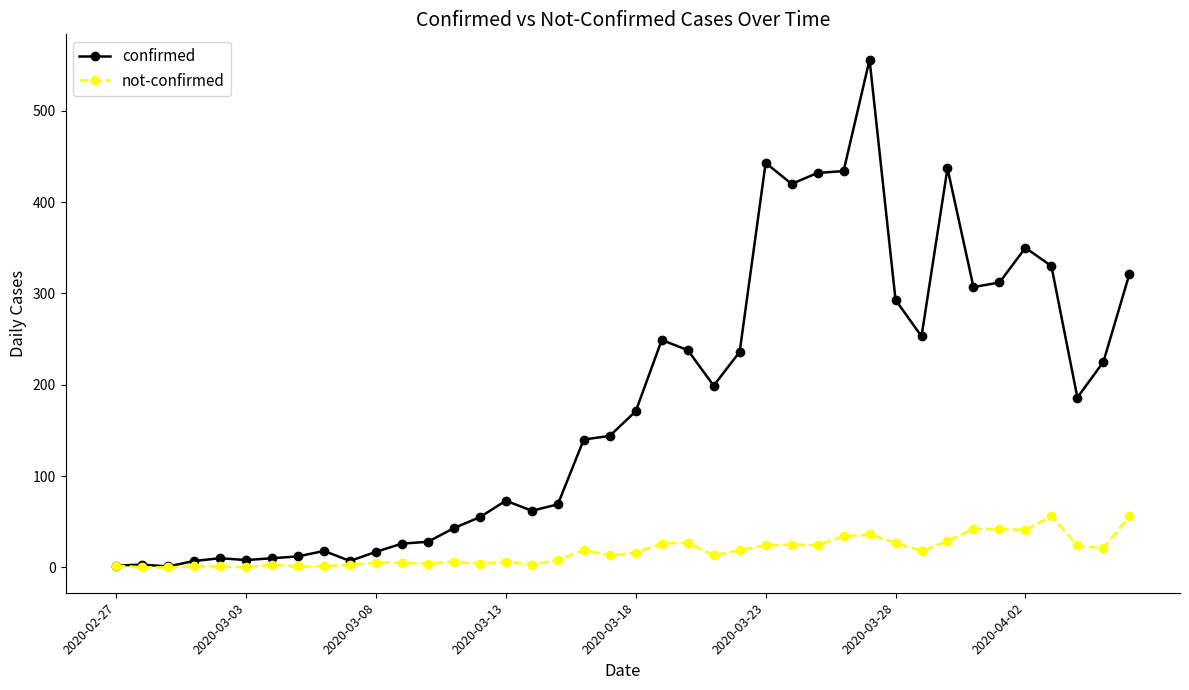

What is the maximum value for not-confirmed?

56